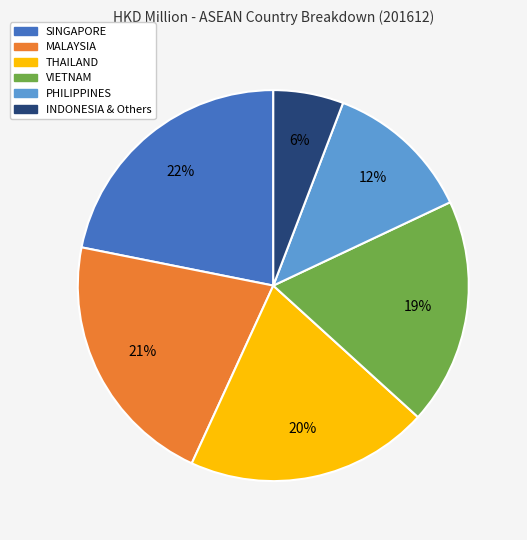

To the nearest percent, what is the average slice percentage?

17%